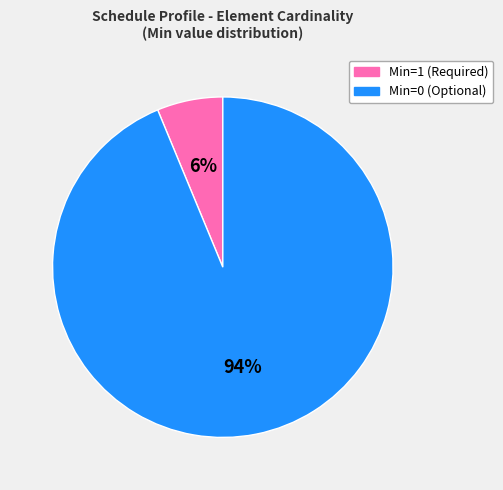

To the nearest percent, what is the average slice percentage?

50%